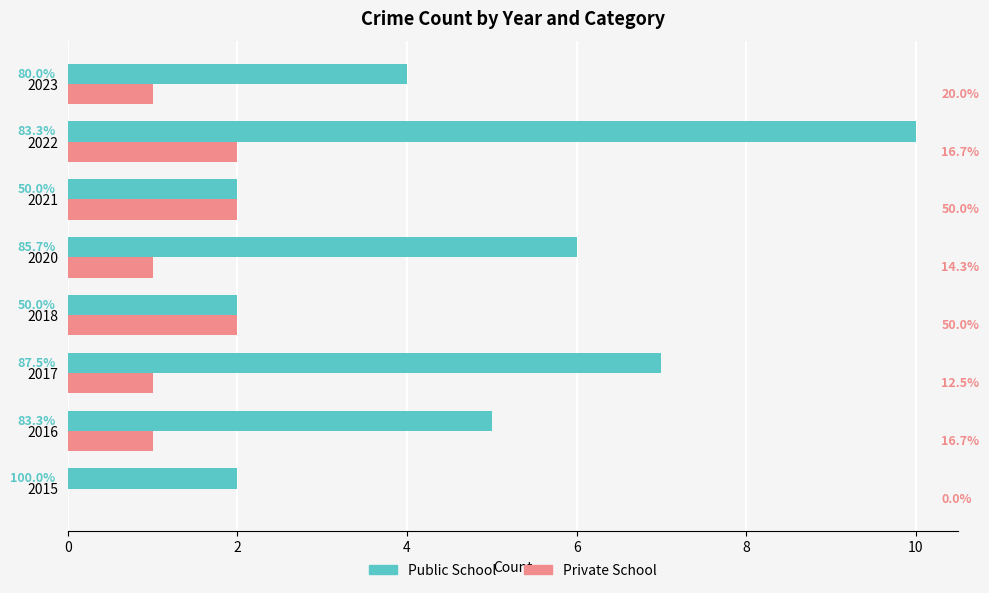

Reading right to left, what are all the values shown in this chart?

Public School: 4	10	2	6	2	7	5	2
Private School: 1	2	2	1	2	1	1	0